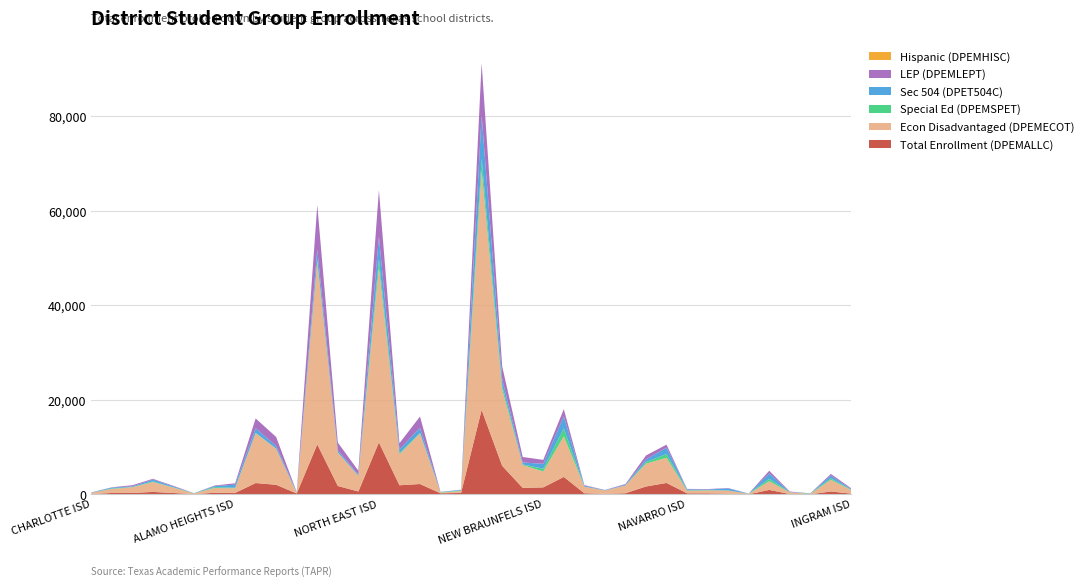

Reading left to right, extract all data points from this chart.

Total Enrollment (DPEMALLC): CHARLOTTE ISD=46	JOURDANTON ISD=289	LYTLE ISD=294	PLEASANTON ISD=509	POTEET ISD=280	MEDINA ISD=54	BANDERA ISD=327	ALAMO HEIGHTS ISD=303	HARLANDALE ISD=2390	EDGEWOOD ISD=2022	RANDOLPH FIELD ISD=184	SAN ANTONIO ISD=10575	SOUTH SAN ANTONIO ISD=1768	SOMERSET ISD=604	NORTH EAST ISD=10988	EAST CENTRAL ISD=1921	SOUTHWEST ISD=2186	LACKLAND ISD=226	FT SAM HOUSTON ISD=296	NORTHSIDE ISD=17884	JUDSON ISD=6042	SOUTHSIDE ISD=1356	NEW BRAUNFELS ISD=1472	COMAL ISD=3690	CARRIZO SPRINGS CISD=232	DILLEY ISD=99	PEARSALL ISD=227	SEGUIN ISD=1657	SCHERTZ-CIBOLO-U CITY ISD=2411	NAVARRO ISD=220	MARION ISD=208	KARNES CITY ISD=131	FALLS CITY ISD=15	BOERNE ISD=932	CENTER POINT ISD=63	HUNT ISD=13	KERRVILLE ISD=603	INGRAM ISD=136
Econ Disadvantaged (DPEMECOT): CHARLOTTE ISD=274	JOURDANTON ISD=861	LYTLE ISD=1209	PLEASANTON ISD=2093	POTEET ISD=1152	MEDINA ISD=135	BANDERA ISD=1011	ALAMO HEIGHTS ISD=993	HARLANDALE ISD=10562	EDGEWOOD ISD=7628	RANDOLPH FIELD ISD=67	SAN ANTONIO ISD=38604	SOUTH SAN ANTONIO ISD=7079	SOMERSET ISD=3278	NORTH EAST ISD=37037	EAST CENTRAL ISD=6570	SOUTHWEST ISD=10681	LACKLAND ISD=134	FT SAM HOUSTON ISD=411	NORTHSIDE ISD=50645	JUDSON ISD=16173	SOUTHSIDE ISD=4836	NEW BRAUNFELS ISD=3370	COMAL ISD=8612	CARRIZO SPRINGS CISD=1401	DILLEY ISD=707	PEARSALL ISD=1633	SEGUIN ISD=4840	SCHERTZ-CIBOLO-U CITY ISD=5341	NAVARRO ISD=539	MARION ISD=621	KARNES CITY ISD=671	FALLS CITY ISD=102	BOERNE ISD=1838	CENTER POINT ISD=349	HUNT ISD=86	KERRVILLE ISD=2481	INGRAM ISD=745
Special Ed (DPEMSPET): CHARLOTTE ISD=9	JOURDANTON ISD=93	LYTLE ISD=58	PLEASANTON ISD=133	POTEET ISD=36	MEDINA ISD=35	BANDERA ISD=194	ALAMO HEIGHTS ISD=100	HARLANDALE ISD=82	EDGEWOOD ISD=37	RANDOLPH FIELD ISD=62	SAN ANTONIO ISD=472	SOUTH SAN ANTONIO ISD=62	SOMERSET ISD=58	NORTH EAST ISD=1788	EAST CENTRAL ISD=244	SOUTHWEST ISD=143	LACKLAND ISD=83	FT SAM HOUSTON ISD=113	NORTHSIDE ISD=2572	JUDSON ISD=832	SOUTHSIDE ISD=131	NEW BRAUNFELS ISD=584	COMAL ISD=1668	CARRIZO SPRINGS CISD=11	DILLEY ISD=8	PEARSALL ISD=20	SEGUIN ISD=352	SCHERTZ-CIBOLO-U CITY ISD=780	NAVARRO ISD=94	MARION ISD=74	KARNES CITY ISD=28	FALLS CITY ISD=10	BOERNE ISD=514	CENTER POINT ISD=30	HUNT ISD=83	KERRVILLE ISD=296	INGRAM ISD=83
Sec 504 (DPET504C): CHARLOTTE ISD=60	JOURDANTON ISD=197	LYTLE ISD=123	PLEASANTON ISD=388	POTEET ISD=198	MEDINA ISD=23	BANDERA ISD=213	ALAMO HEIGHTS ISD=659	HARLANDALE ISD=953	EDGEWOOD ISD=547	RANDOLPH FIELD ISD=143	SAN ANTONIO ISD=2199	SOUTH SAN ANTONIO ISD=418	SOMERSET ISD=232	NORTH EAST ISD=4750	EAST CENTRAL ISD=788	SOUTHWEST ISD=1072	LACKLAND ISD=59	FT SAM HOUSTON ISD=125	NORTHSIDE ISD=9137	JUDSON ISD=1396	SOUTHSIDE ISD=419	NEW BRAUNFELS ISD=1034	COMAL ISD=2558	CARRIZO SPRINGS CISD=205	DILLEY ISD=74	PEARSALL ISD=171	SEGUIN ISD=542	SCHERTZ-CIBOLO-U CITY ISD=1353	NAVARRO ISD=205	MARION ISD=122	KARNES CITY ISD=436	FALLS CITY ISD=26	BOERNE ISD=1150	CENTER POINT ISD=42	HUNT ISD=21	KERRVILLE ISD=593	INGRAM ISD=114
LEP (DPEMLEPT): CHARLOTTE ISD=27	JOURDANTON ISD=51	LYTLE ISD=250	PLEASANTON ISD=164	POTEET ISD=132	MEDINA ISD=5	BANDERA ISD=120	ALAMO HEIGHTS ISD=292	HARLANDALE ISD=2082	EDGEWOOD ISD=1902	RANDOLPH FIELD ISD=12	SAN ANTONIO ISD=9388	SOUTH SAN ANTONIO ISD=1634	SOMERSET ISD=826	NORTH EAST ISD=9827	EAST CENTRAL ISD=1293	SOUTHWEST ISD=2389	LACKLAND ISD=18	FT SAM HOUSTON ISD=40	NORTHSIDE ISD=11085	JUDSON ISD=2652	SOUTHSIDE ISD=1163	NEW BRAUNFELS ISD=834	COMAL ISD=1498	CARRIZO SPRINGS CISD=112	DILLEY ISD=43	PEARSALL ISD=141	SEGUIN ISD=837	SCHERTZ-CIBOLO-U CITY ISD=635	NAVARRO ISD=95	MARION ISD=92	KARNES CITY ISD=74	FALLS CITY ISD=11	BOERNE ISD=565	CENTER POINT ISD=108	HUNT ISD=18	KERRVILLE ISD=347	INGRAM ISD=175
Hispanic (DPEMHISC): CHARLOTTE ISD=0	JOURDANTON ISD=2	LYTLE ISD=3	PLEASANTON ISD=2	POTEET ISD=0	MEDINA ISD=0	BANDERA ISD=1	ALAMO HEIGHTS ISD=0	HARLANDALE ISD=0	EDGEWOOD ISD=1	RANDOLPH FIELD ISD=3	SAN ANTONIO ISD=23	SOUTH SAN ANTONIO ISD=2	SOMERSET ISD=3	NORTH EAST ISD=26	EAST CENTRAL ISD=4	SOUTHWEST ISD=3	LACKLAND ISD=2	FT SAM HOUSTON ISD=0	NORTHSIDE ISD=35	JUDSON ISD=17	SOUTHSIDE ISD=0	NEW BRAUNFELS ISD=6	COMAL ISD=20	CARRIZO SPRINGS CISD=0	DILLEY ISD=0	PEARSALL ISD=0	SEGUIN ISD=3	SCHERTZ-CIBOLO-U CITY ISD=4	NAVARRO ISD=0	MARION ISD=0	KARNES CITY ISD=0	FALLS CITY ISD=0	BOERNE ISD=4	CENTER POINT ISD=0	HUNT ISD=0	KERRVILLE ISD=0	INGRAM ISD=0